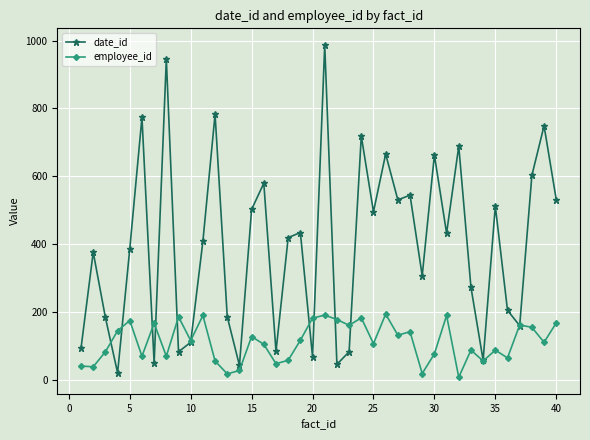

Which series has the widest spread of values?

date_id